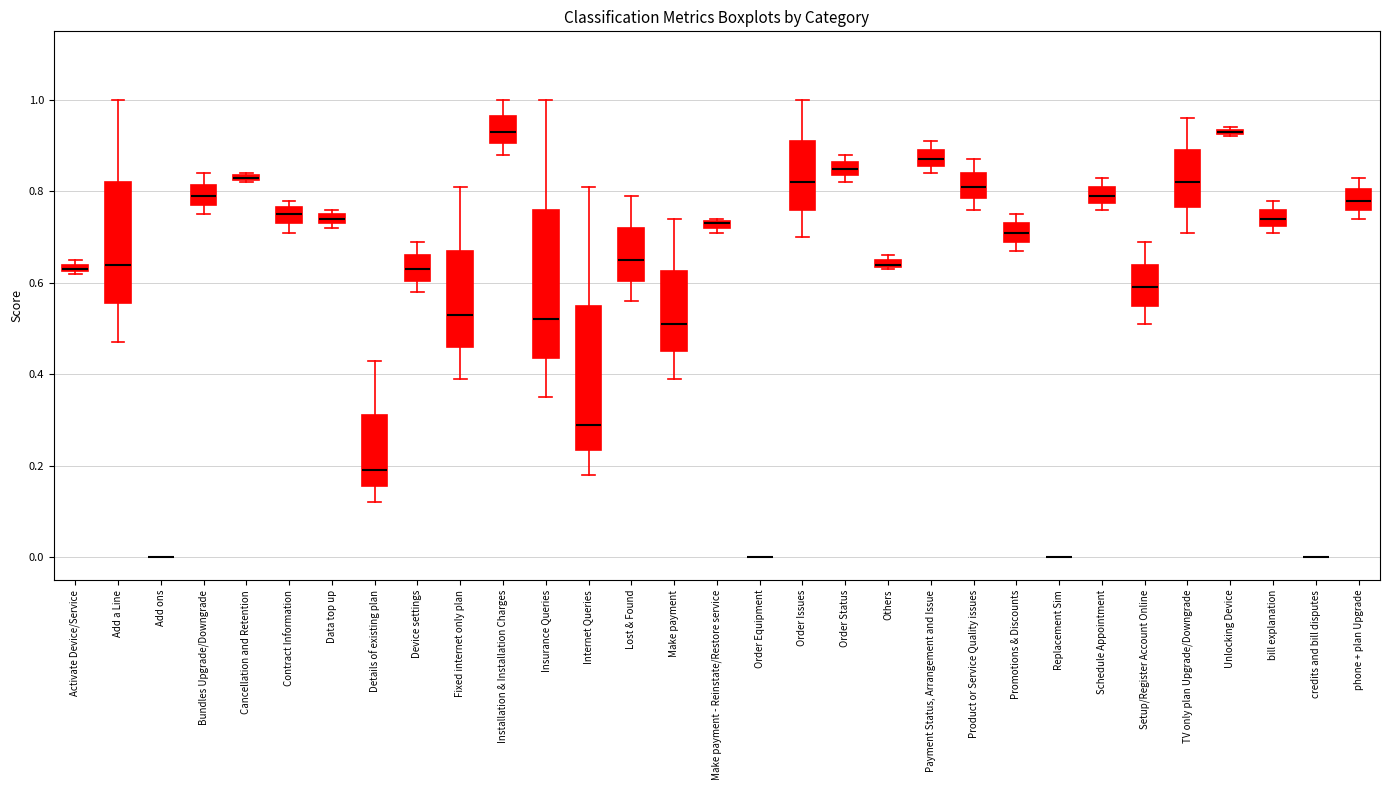

Where is the lower edge of the box for Data top up on the y-axis? The values are not printed on the chart, so give them approximately, as read against the axis.

0.74